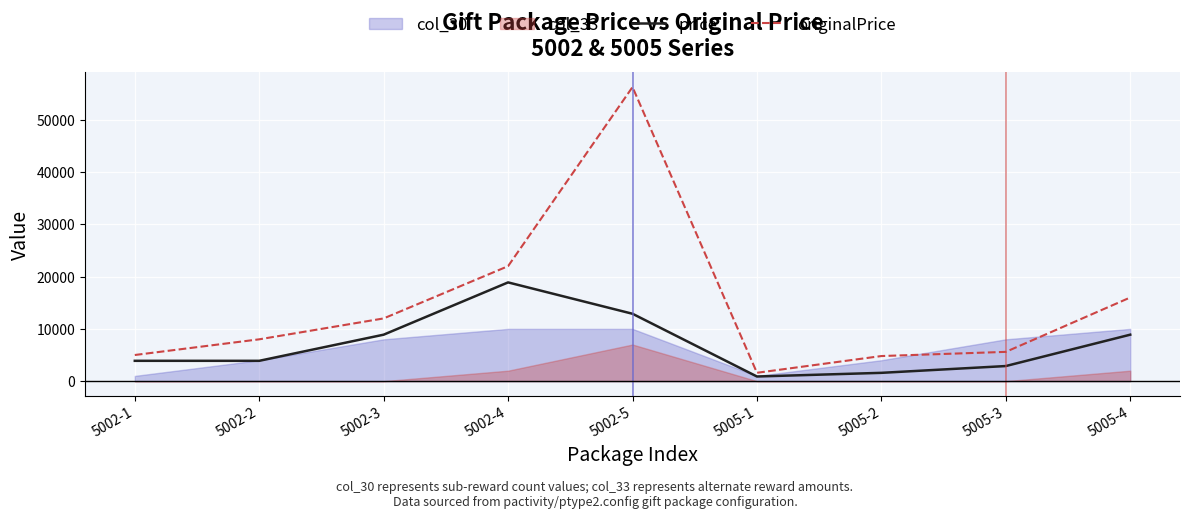

How many lines are shown in the chart?

2